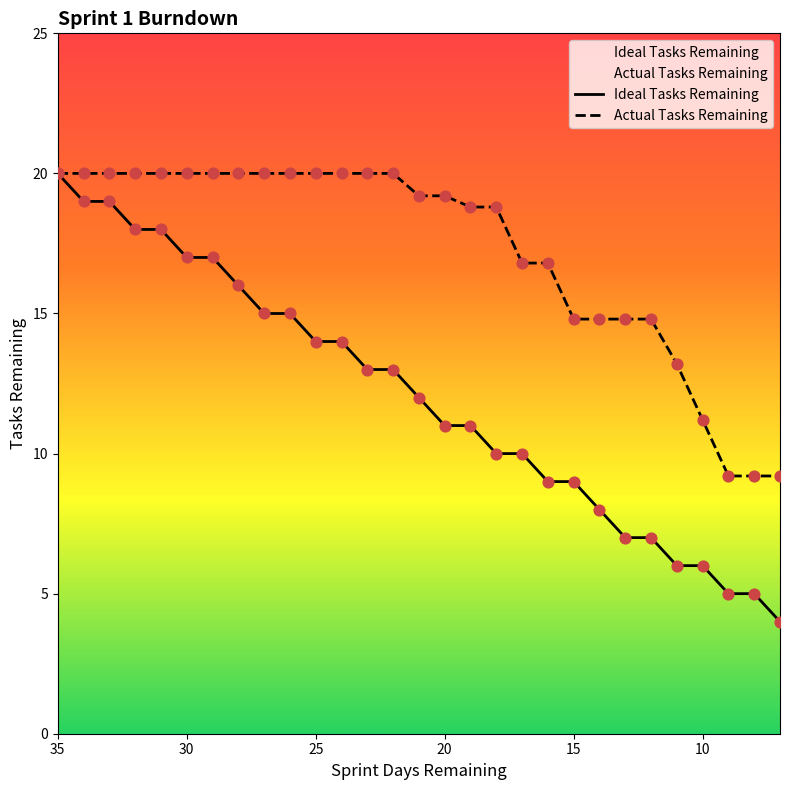

Which series reaches the minimum Y coordinate?

Ideal Tasks Remaining